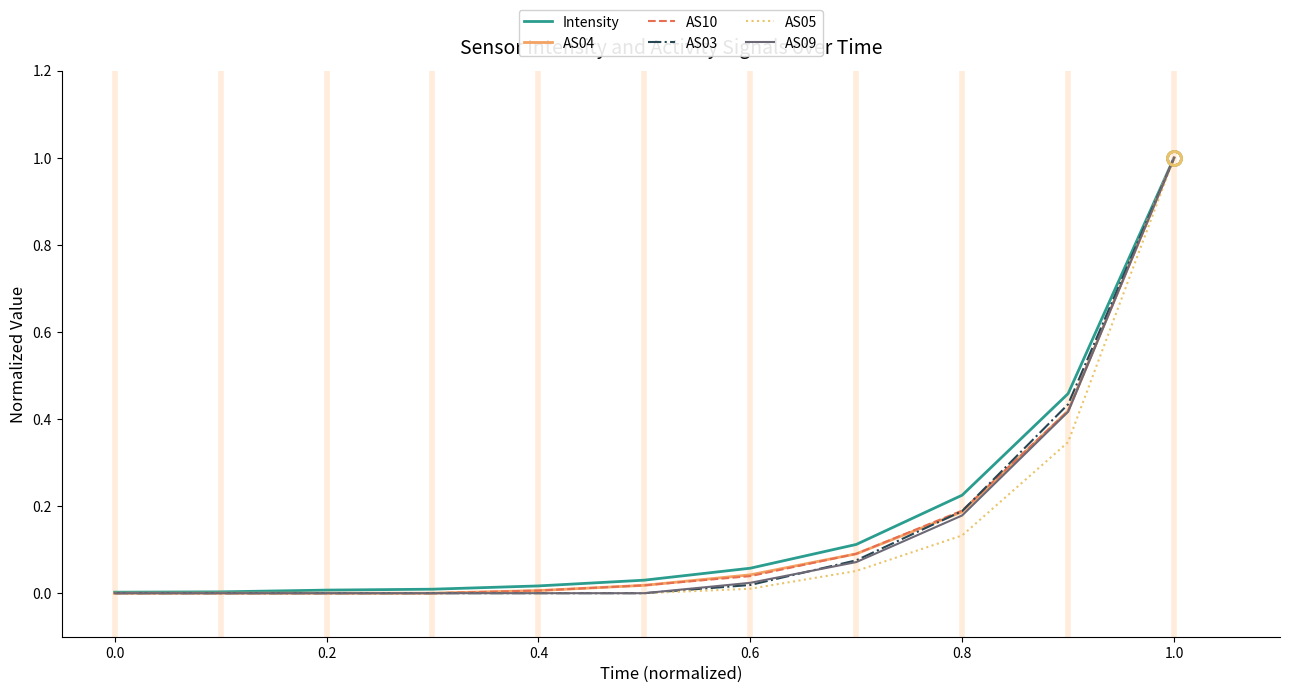

What is the maximum value for AS04?

1.0